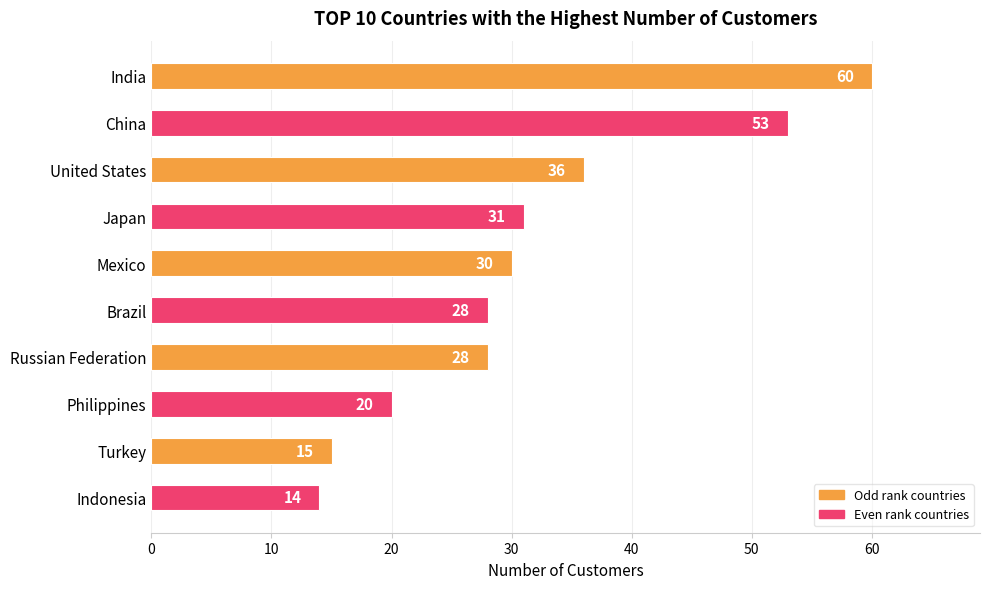

What is the difference between the second highest and second lowest values?

38